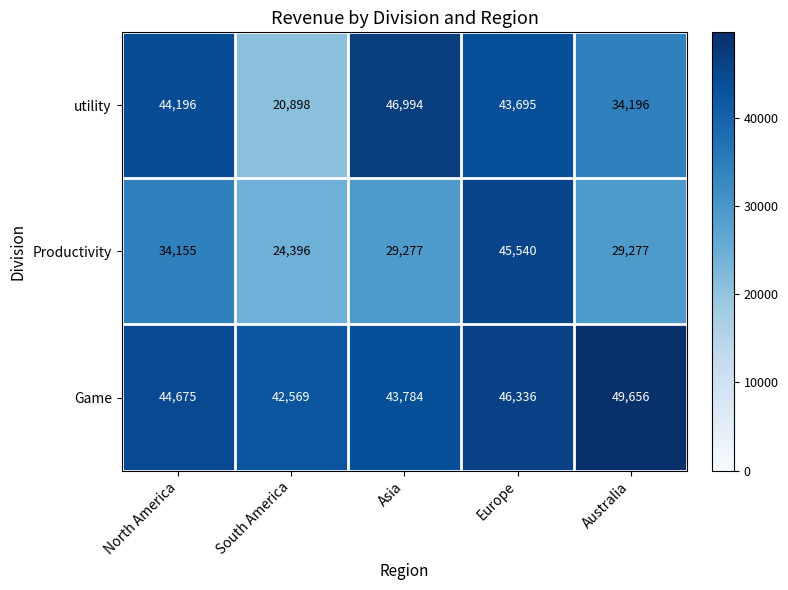

Reading left to right, what are all the values shown in this chart?

utility: 44196	20898	46994	43695	34196
Productivity: 34155	24396	29277	45540	29277
Game: 44675	42569	43784	46336	49656